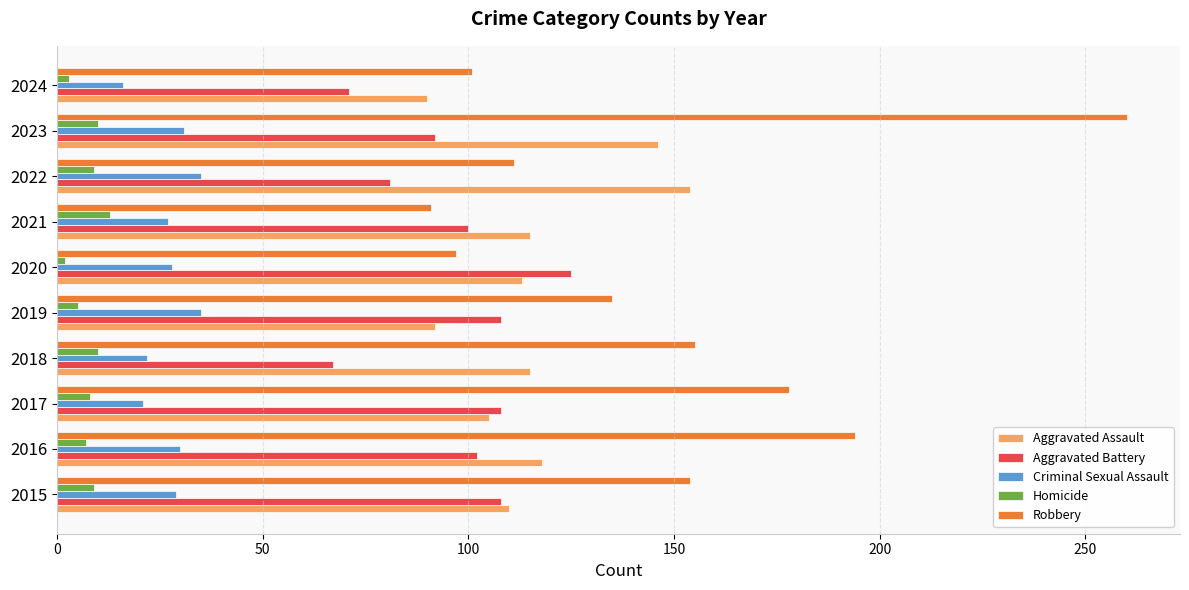

At how many categories does at least one series exceed 225?

1